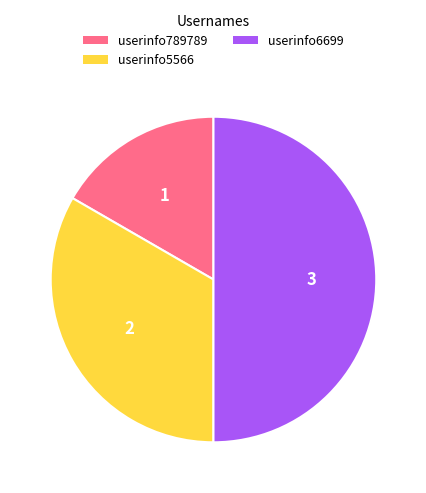

What is the ratio of the value at userinfo789789 to the value at userinfo6699?

0.3